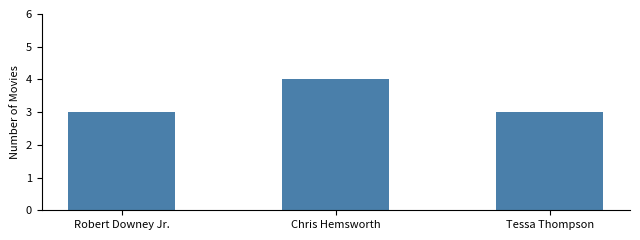

What is the value of the 1st bar from the left?

3